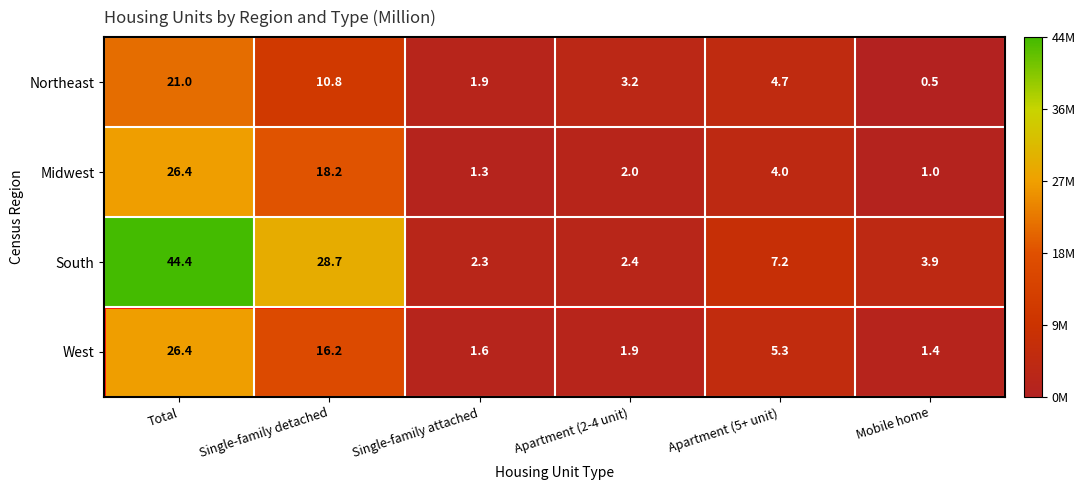

Rank the categories by Northeast value from lowest to highest.

Mobile home, Single-family attached, Apartment (2-4 unit), Apartment (5+ unit), Single-family detached, Total